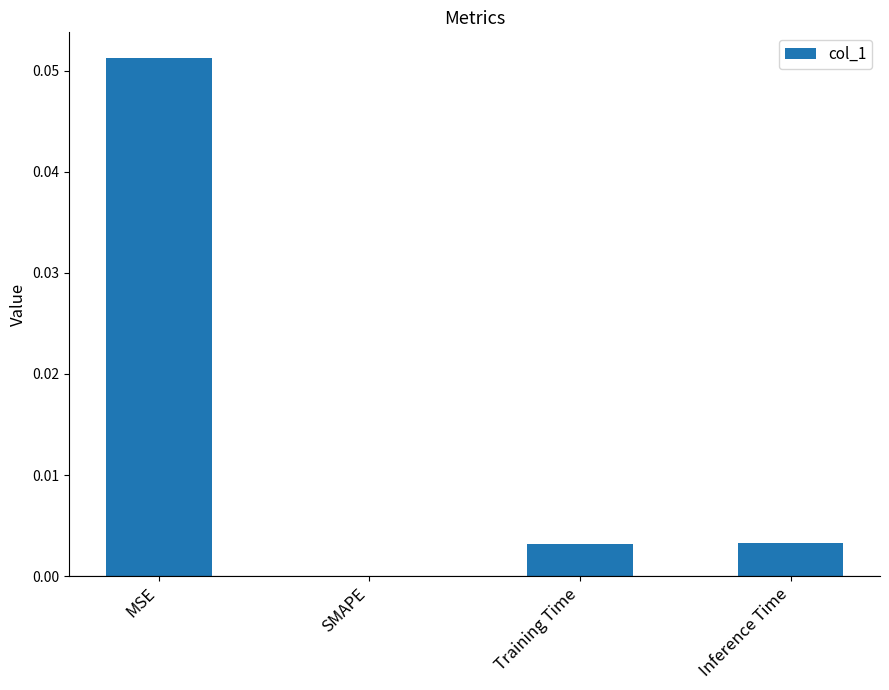

What is the change in value from MSE to SMAPE?

-0.1